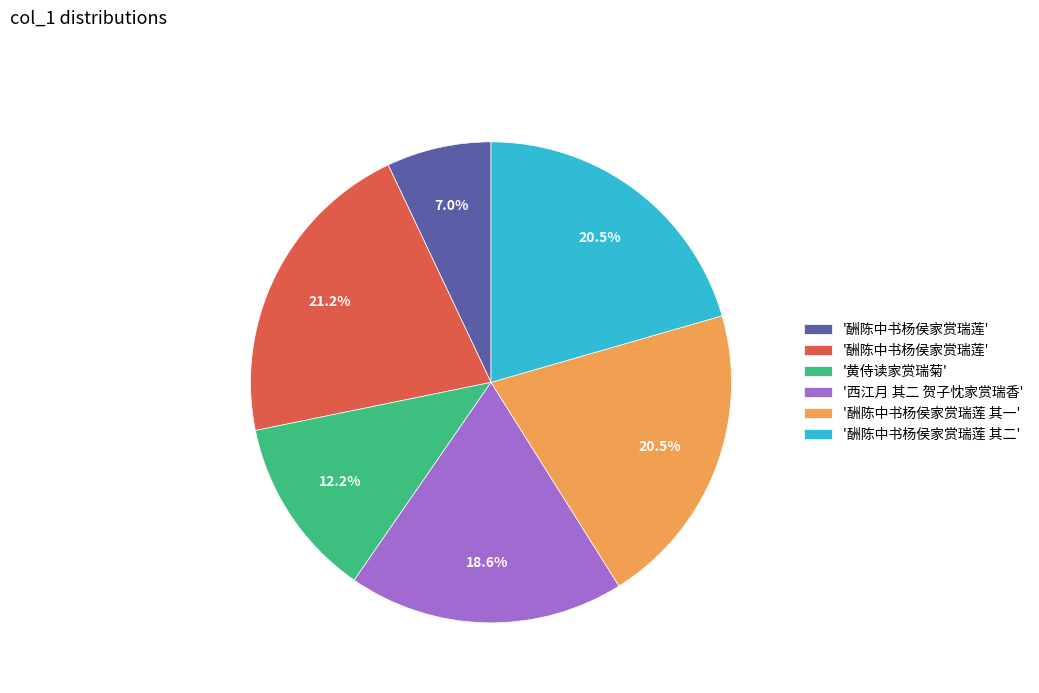

Count the number of slices in the pie.

6